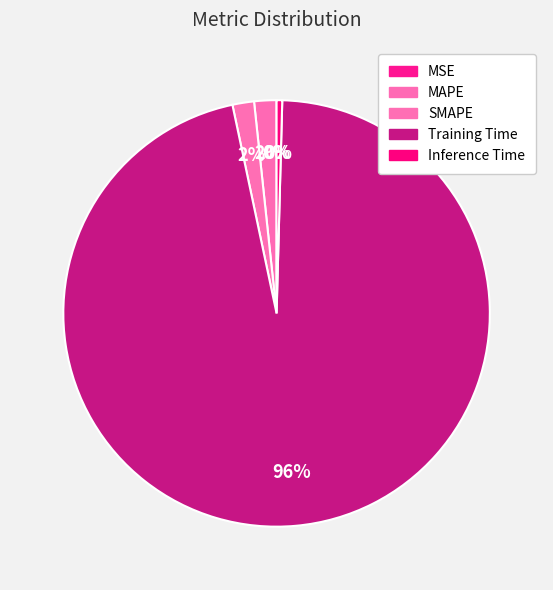

What is the largest slice in the pie chart?

Training Time